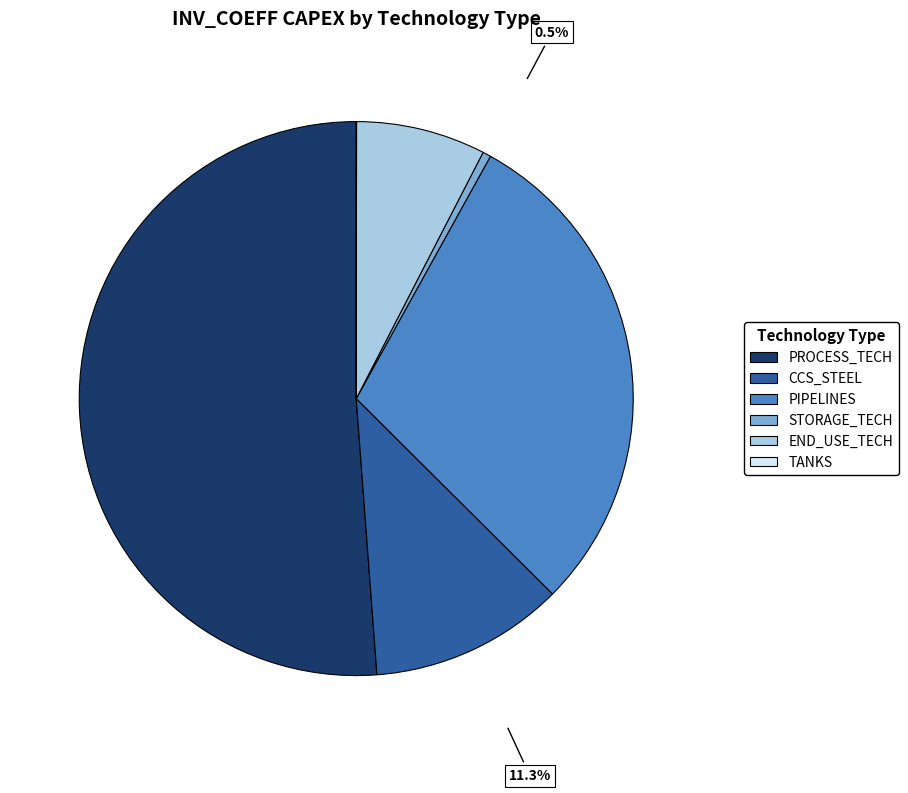

What is the largest slice in the pie chart?

PROCESS_TECH